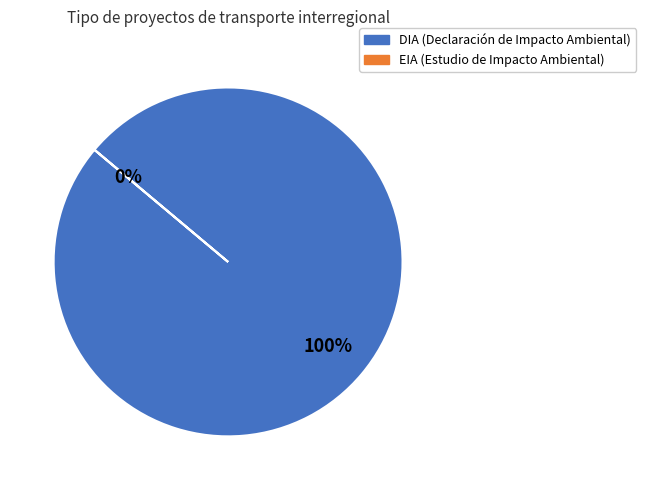

To the nearest percent, what is the combined percentage of DIA and EIA?

100%